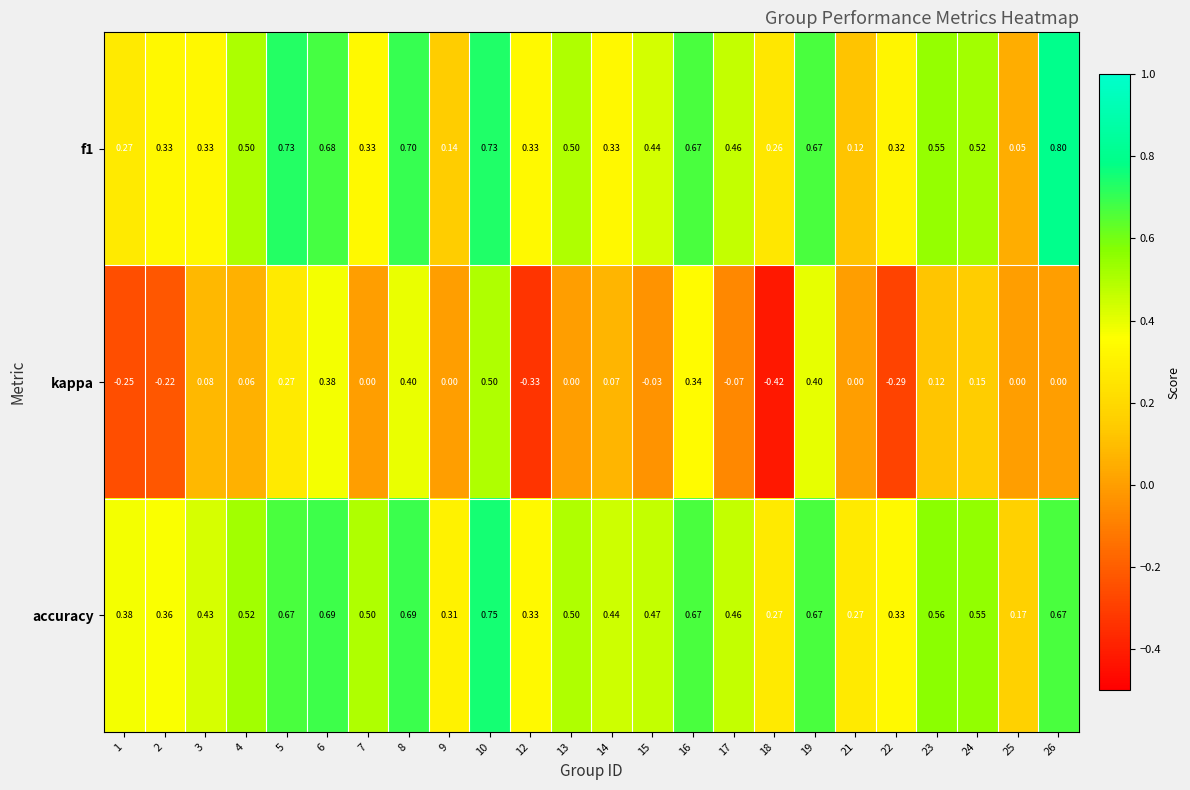

Which label corresponds to the smallest value in the chart?

18